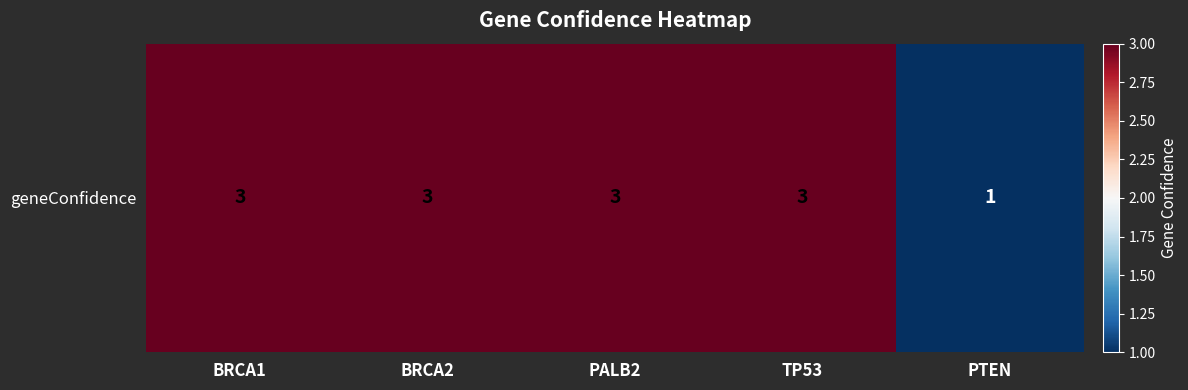

What is the greatest value displayed?

3